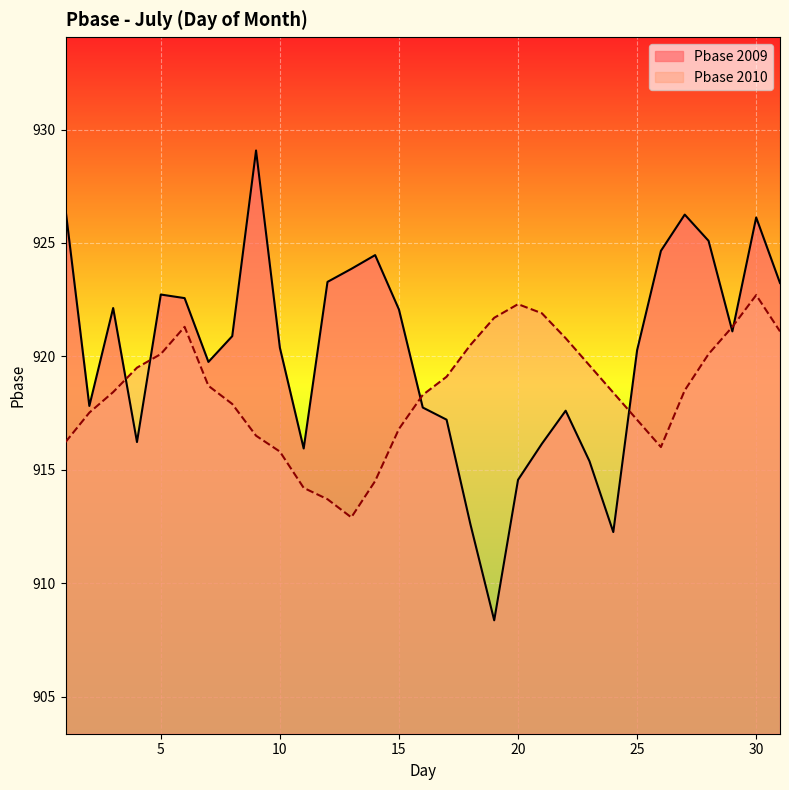

What is the value of the Pbase point at the 1st from the left?

926.5